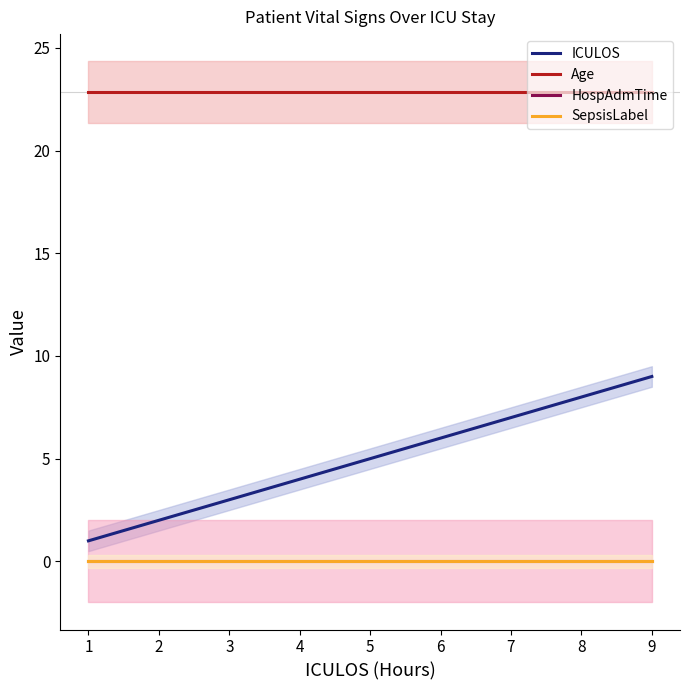

What is the average value of the ICULOS series?

5.0